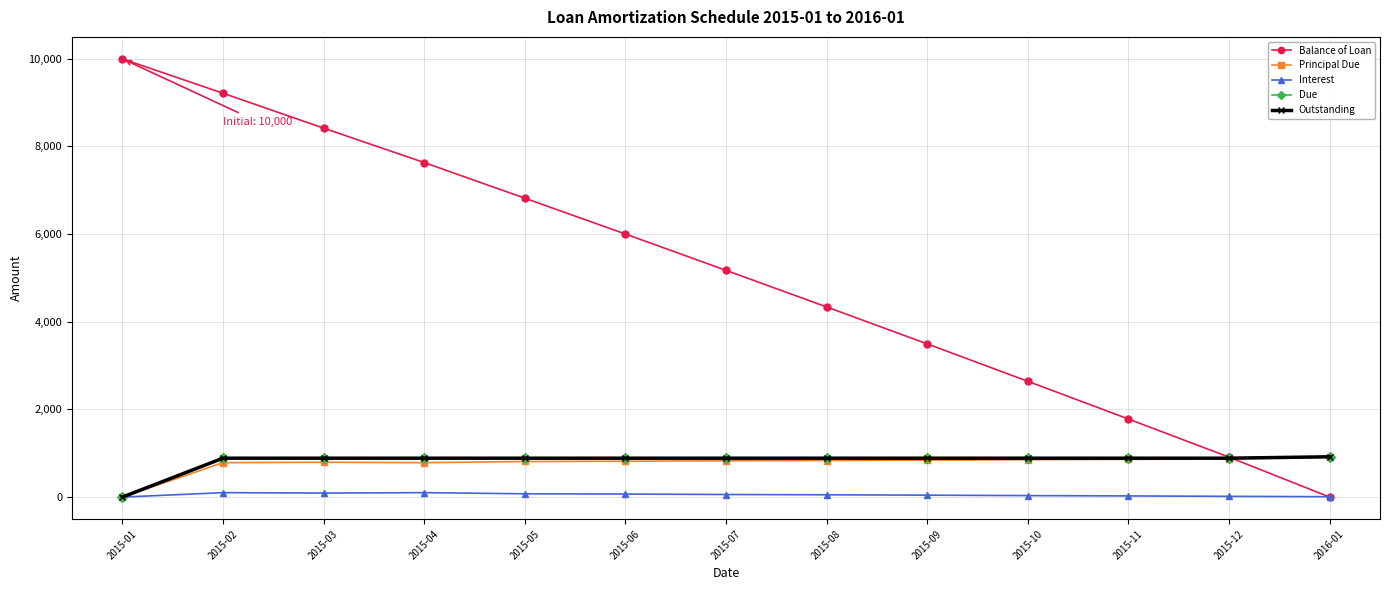

What is the difference between the Principal Due values at 2015-07 and 2015-04?

42.7